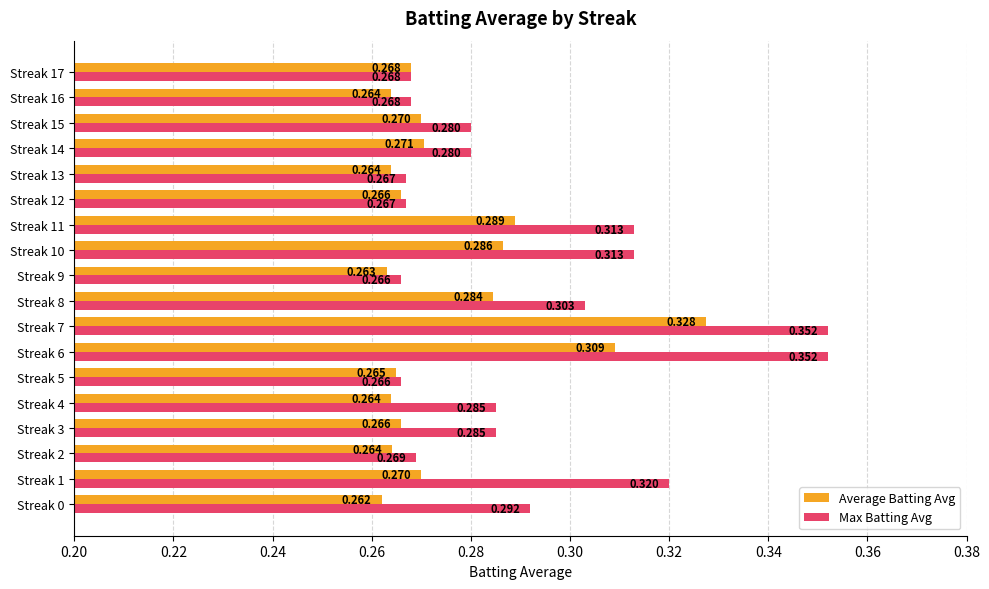

List the series in order of their peak value, lowest first.

Average Batting Avg, Max Batting Avg